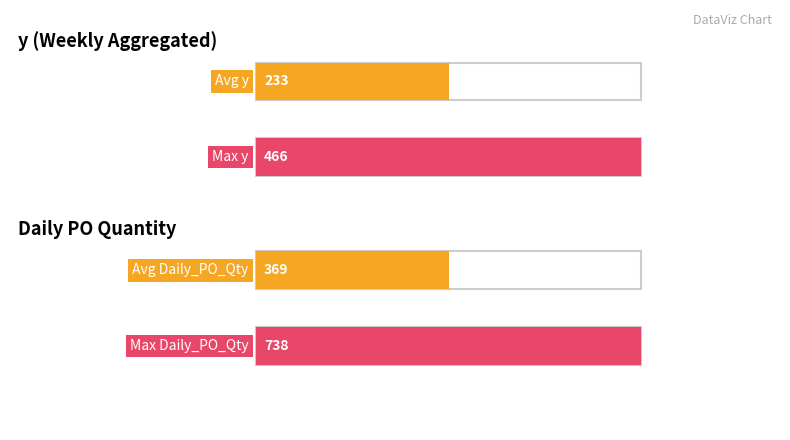

List the series in order of their peak value, highest first.

Daily_PO_Qty, y